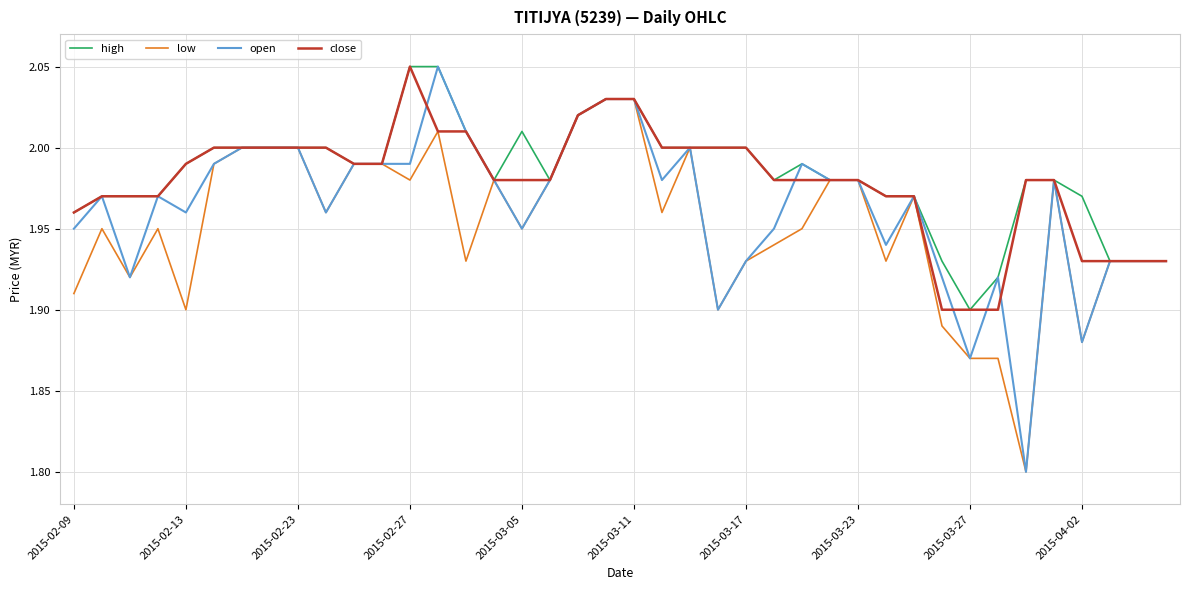

Which series has the widest spread of values?

open